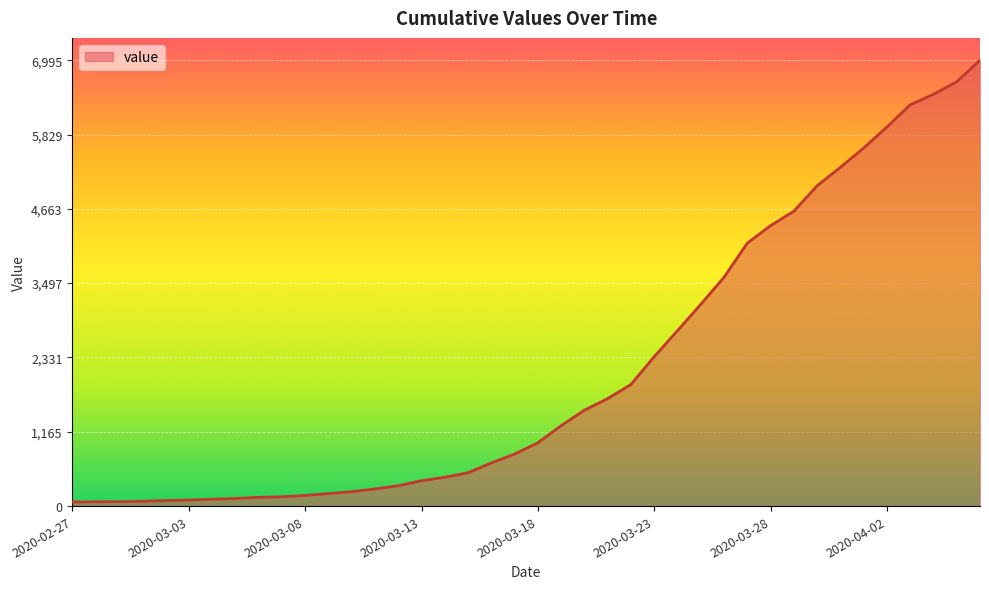

What is the difference between the maximum and minimum values?

6931